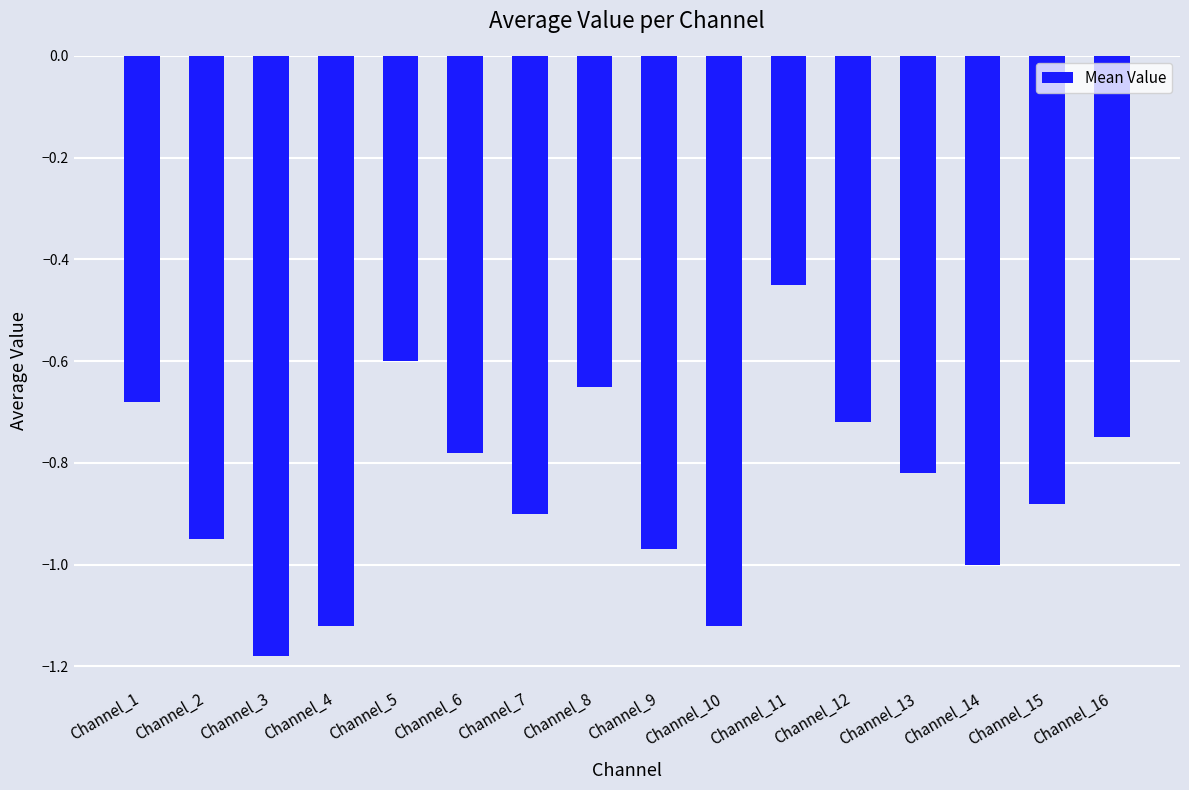

The value at Channel_7 is -1.2. True or false?

False